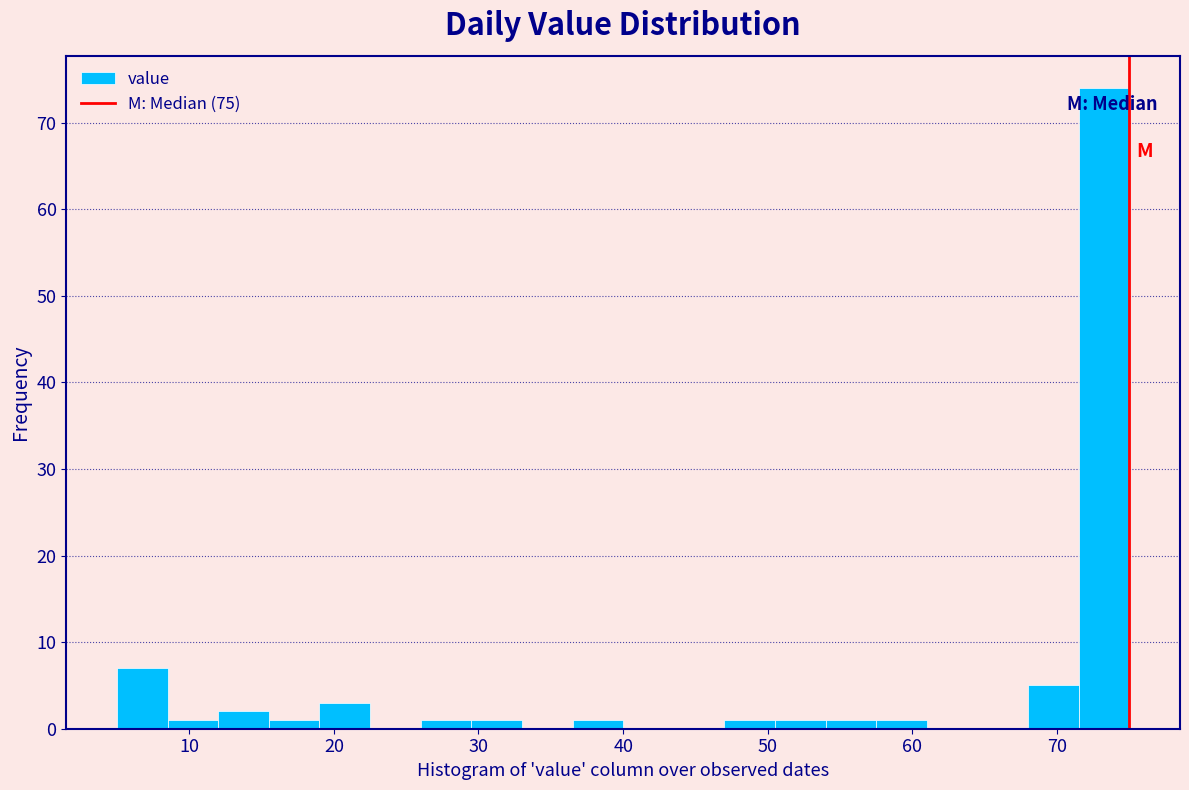

Around what value on the x-axis is the tallest bar? Give the approximate position of its centre, as read against the axis.

73